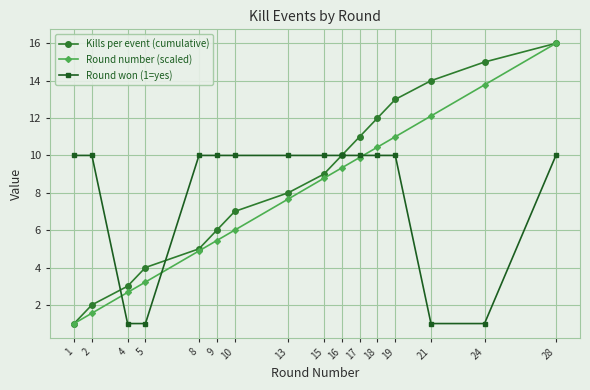

What is the value of the Round number (scaled) point at the 5th from the left?

4.9